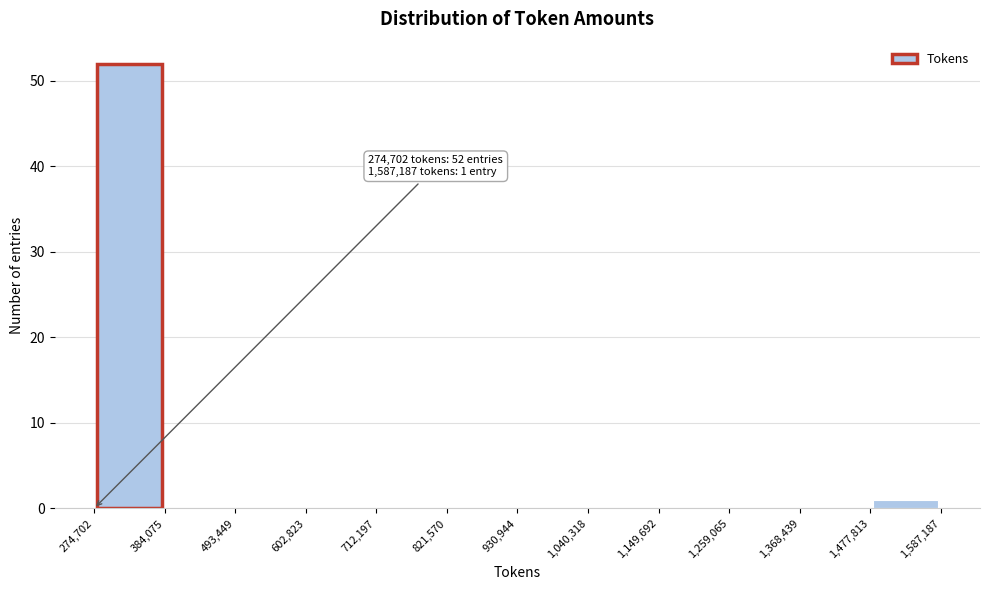

Which range on the x-axis has the tallest bar?

274,702 to 384,075